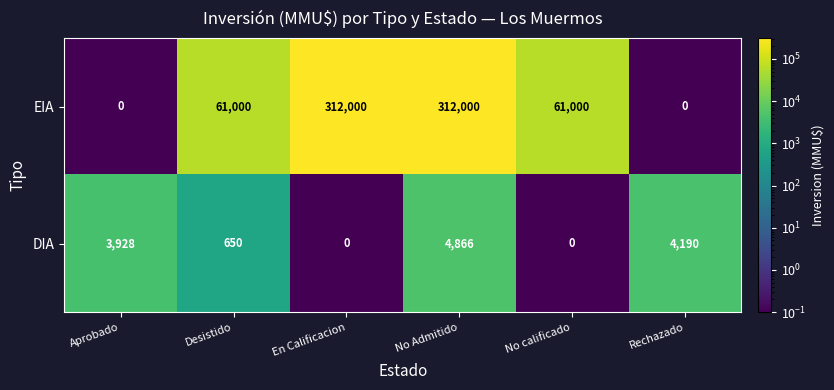

The value of DIA at No Admitido is 8497. True or false?

False